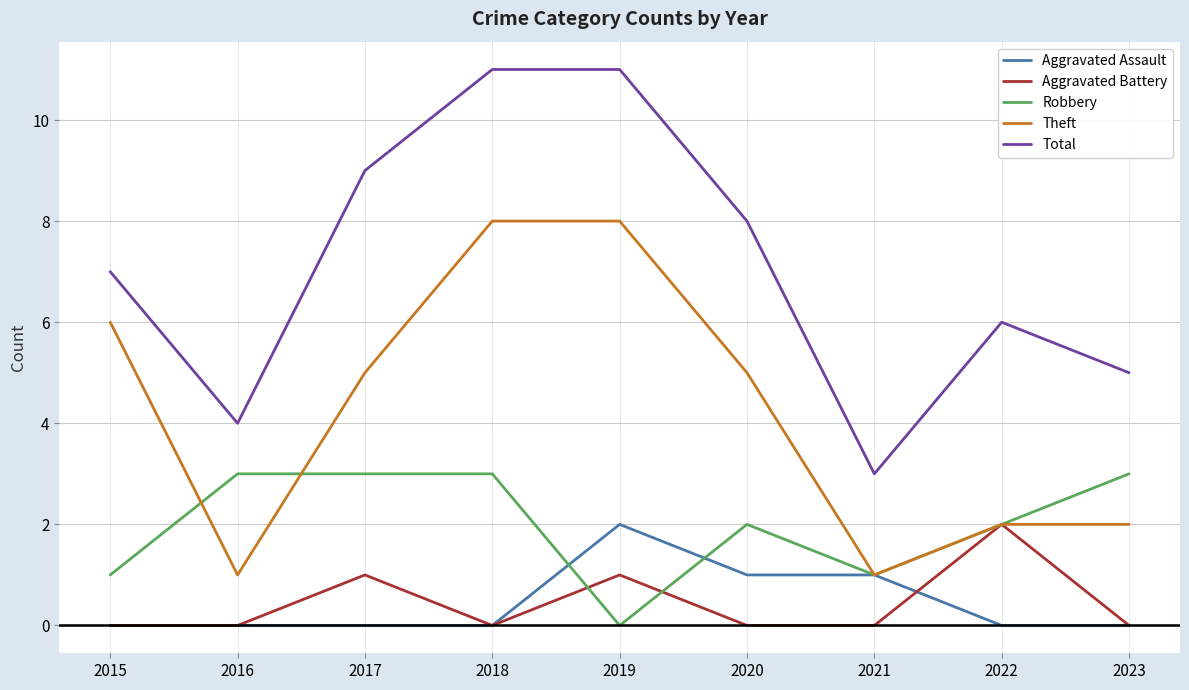

True or false: Aggravated Assault has more than 0 points higher than both neighbors.

True